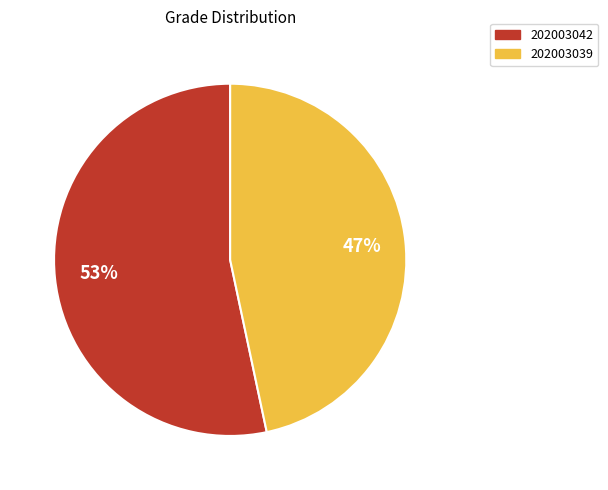

How many segments does this pie chart have?

2